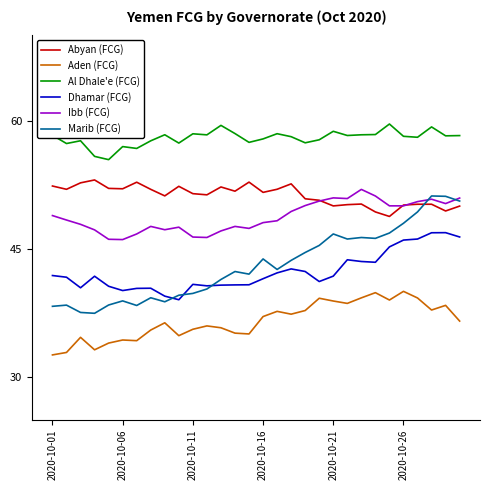

What is the greatest value displayed?

59.6